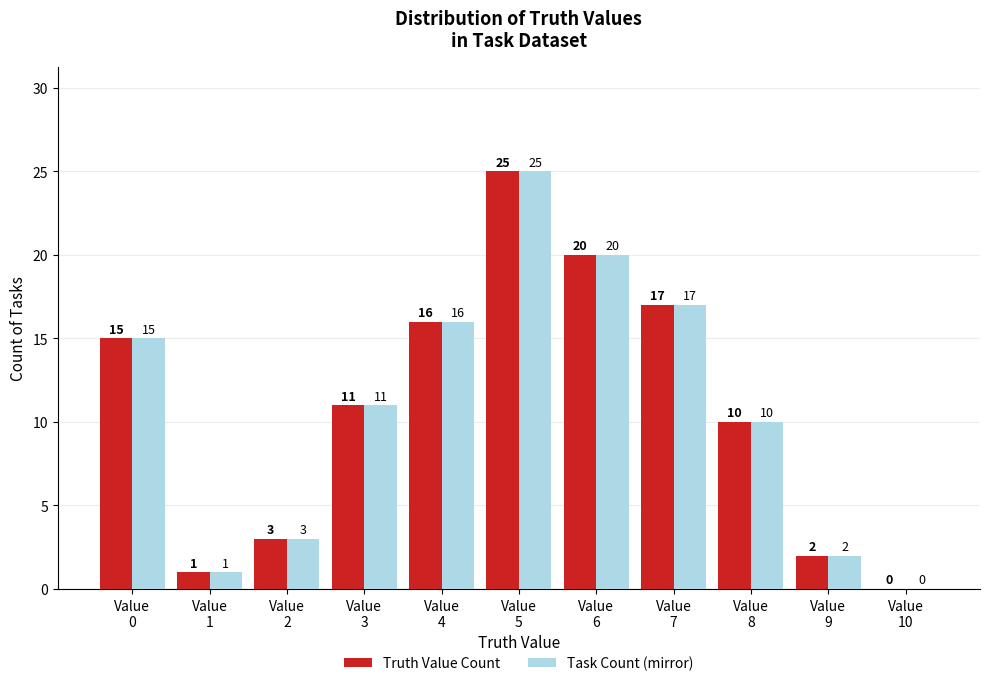

What is the sum of all Truth Value Count values?

120